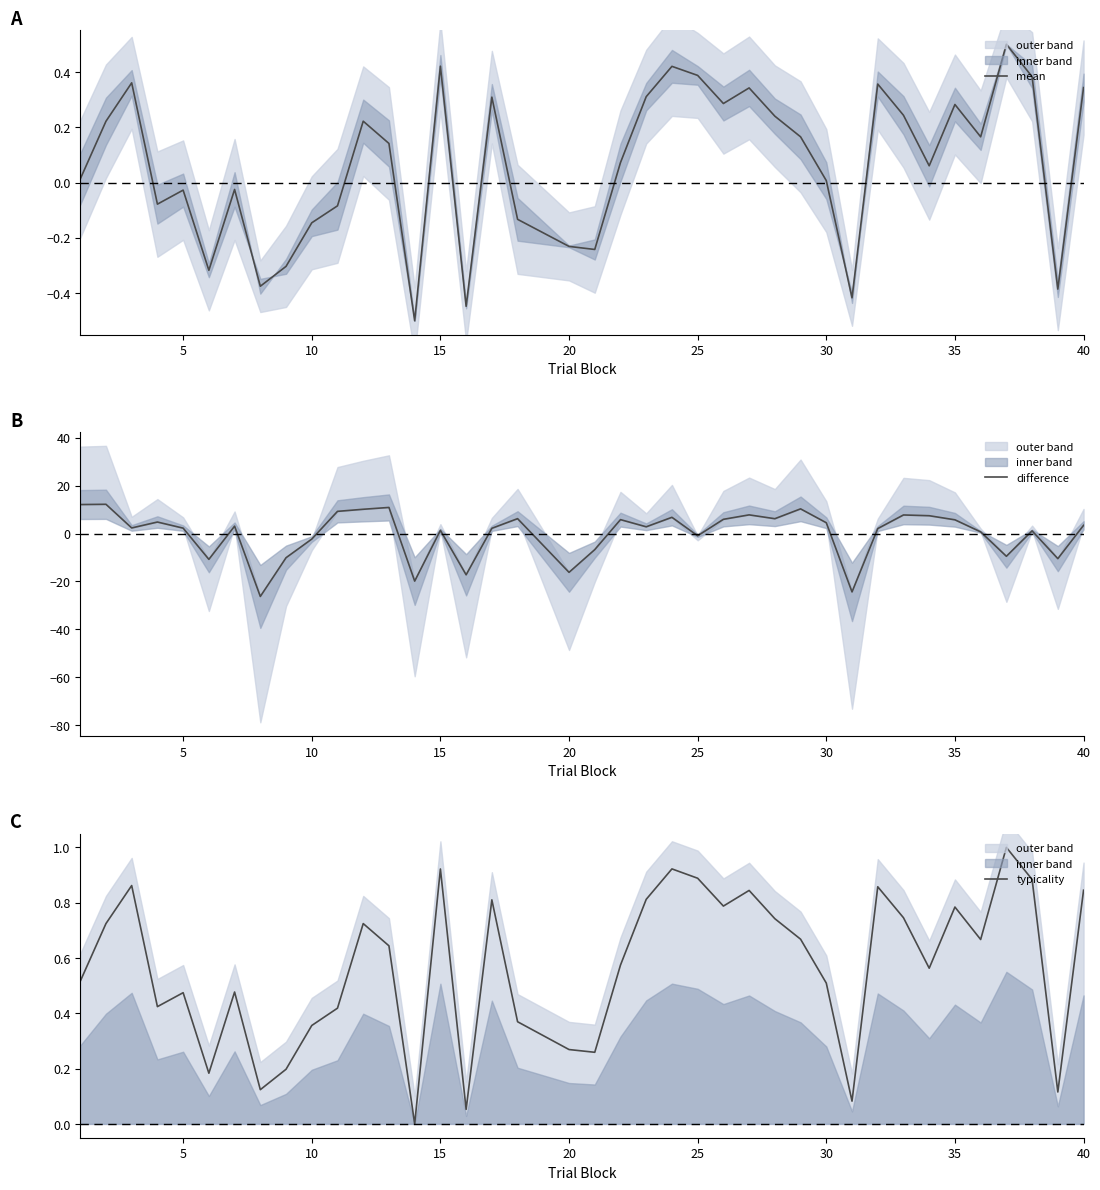

What are all the series names shown in the legend?

mean, difference, typicality